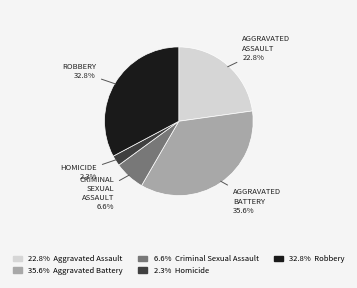

How many slices are in this pie chart?

5